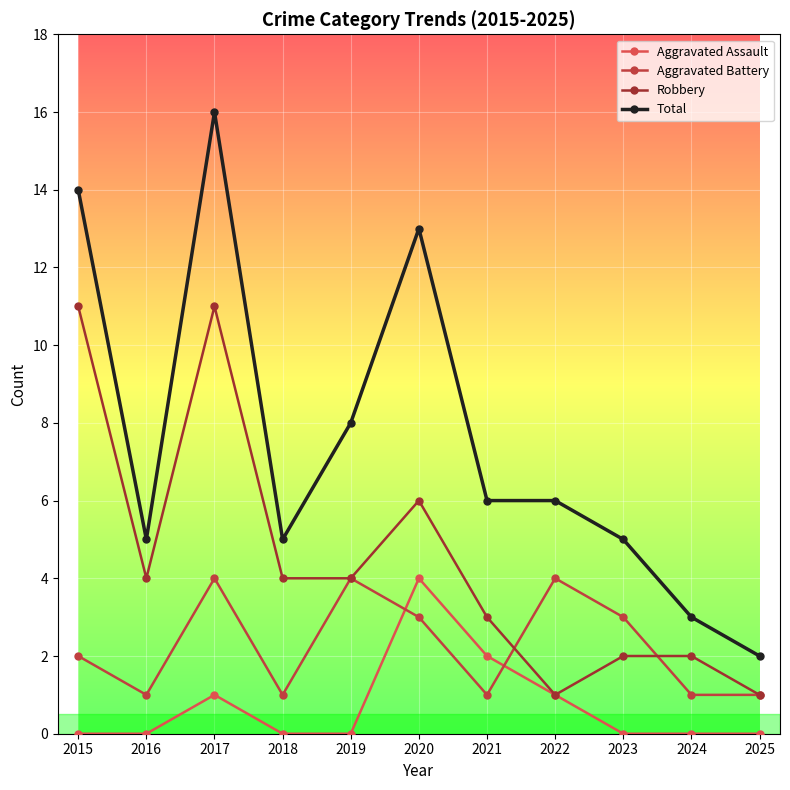

How many interior local peaks does the Aggravated Assault series have?

2